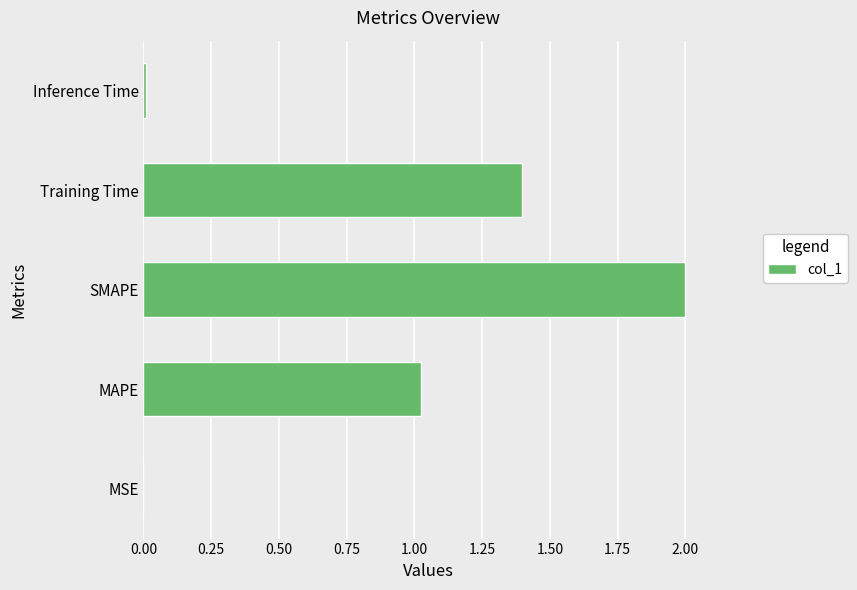

What is the average value?

0.9